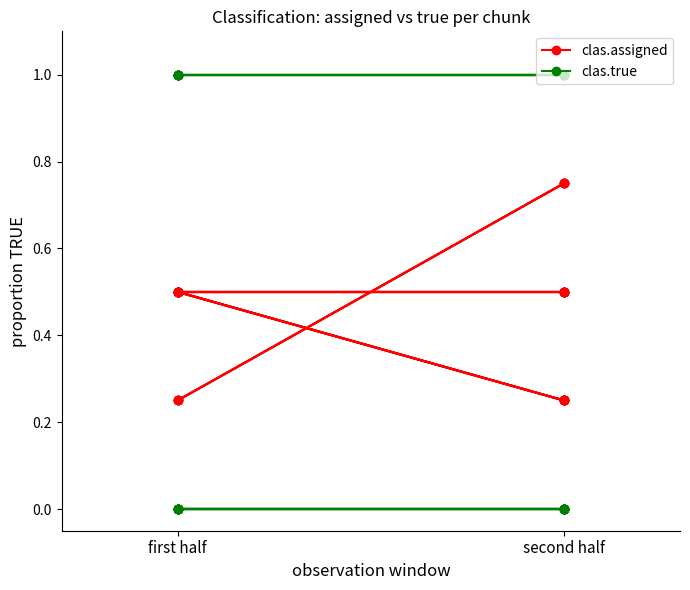

What is the total value across all series at second half?

1.5